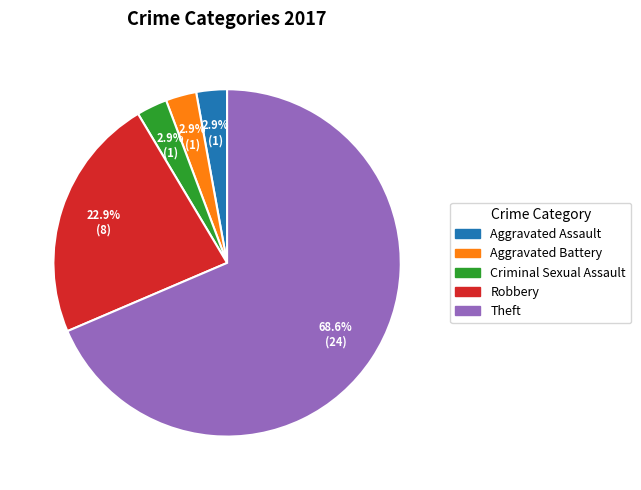

Is Theft the majority of the pie?

Yes